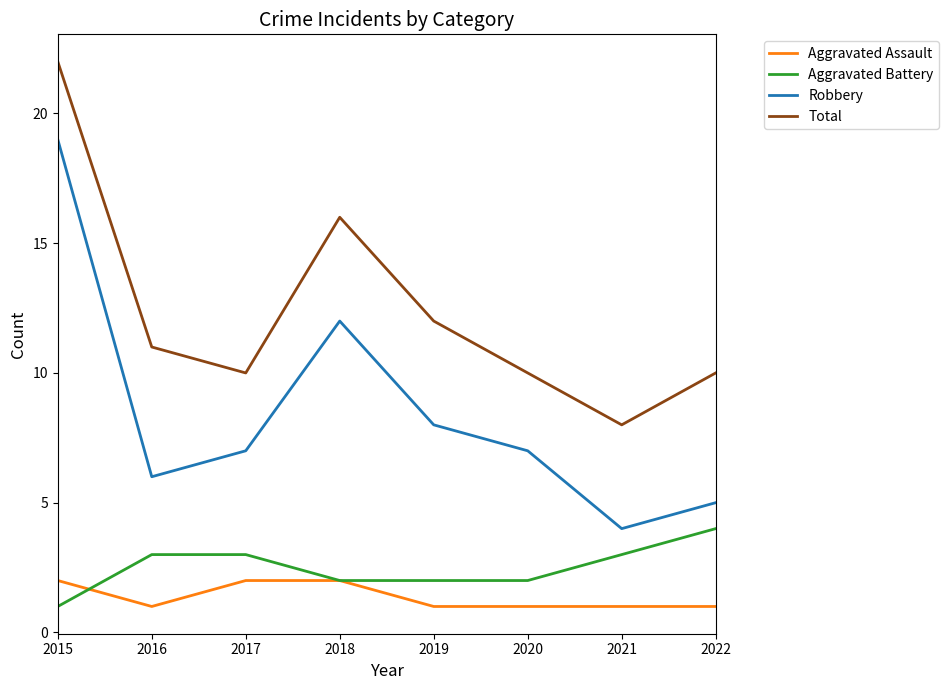

Which series has the widest spread of values?

Robbery